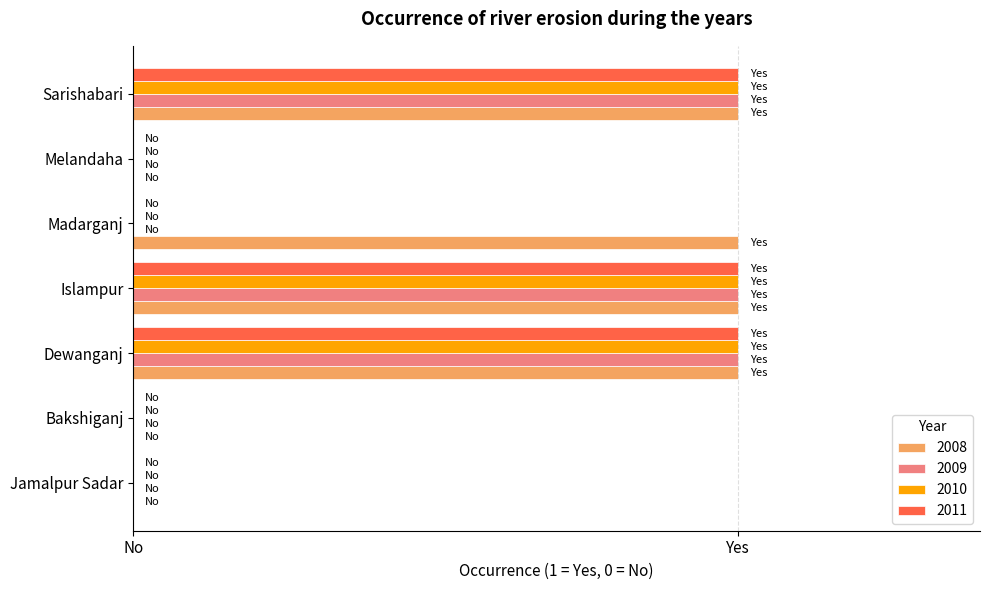

At Sarishabari, list the series in order from smallest to largest.

2008, 2009, 2010, 2011